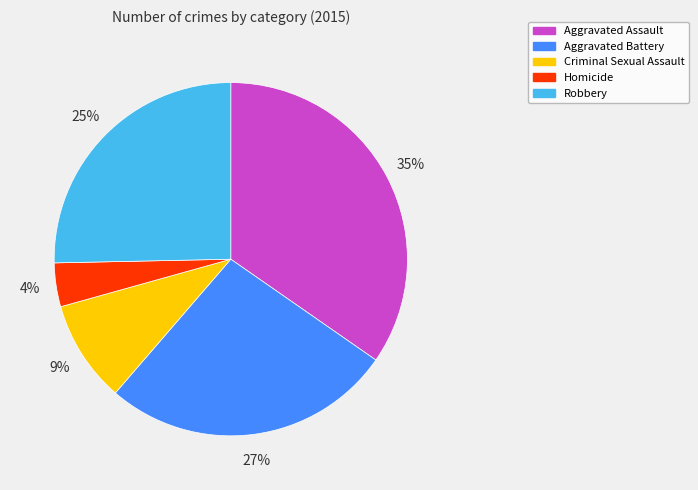

How many segments does this pie chart have?

5